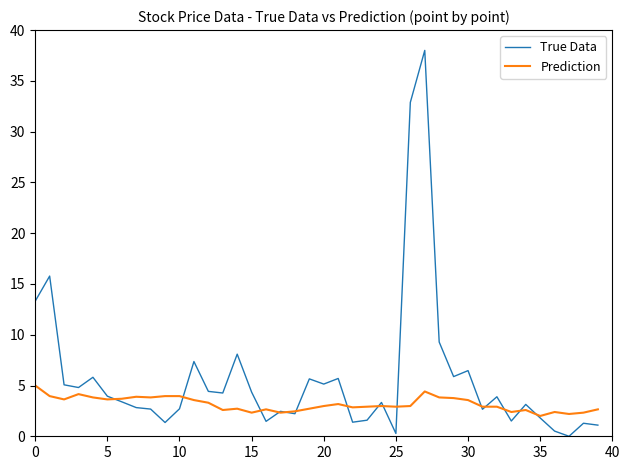

Which series has the largest range (max minus min)?

True Data